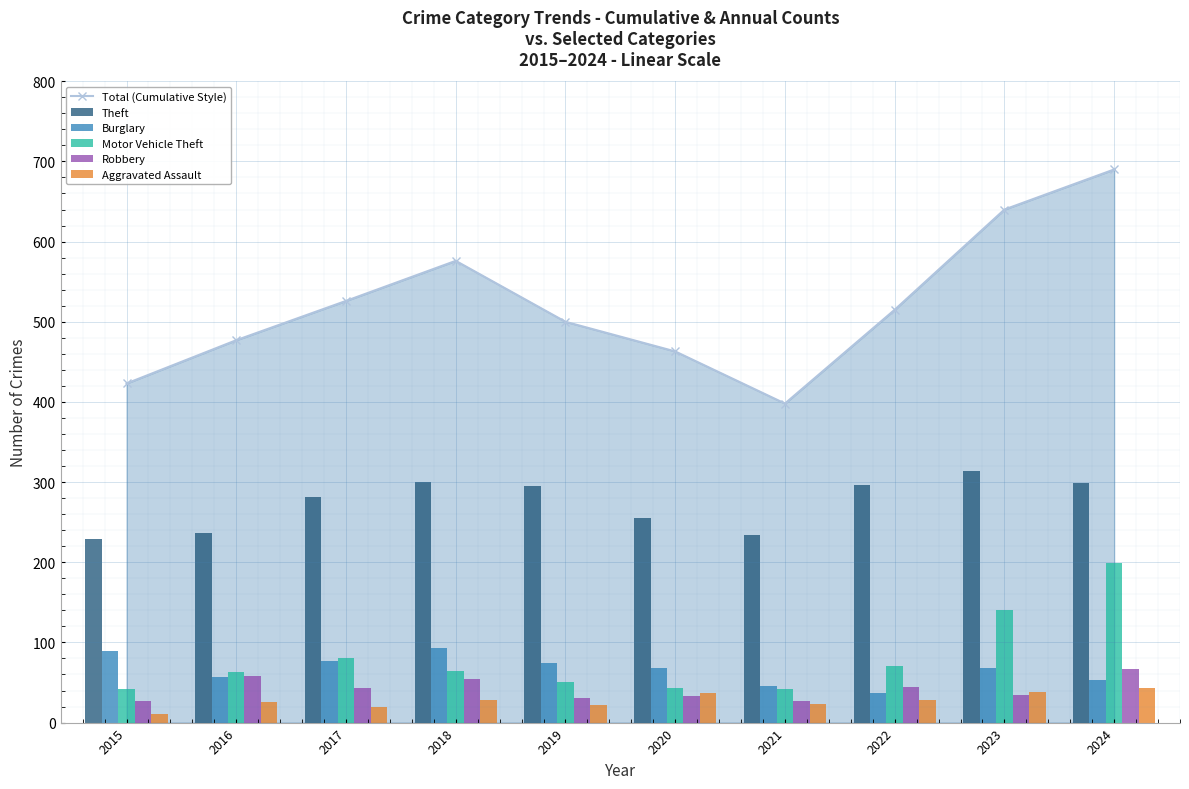

What is the difference between the second highest and minimum values in the Burglary series?

52